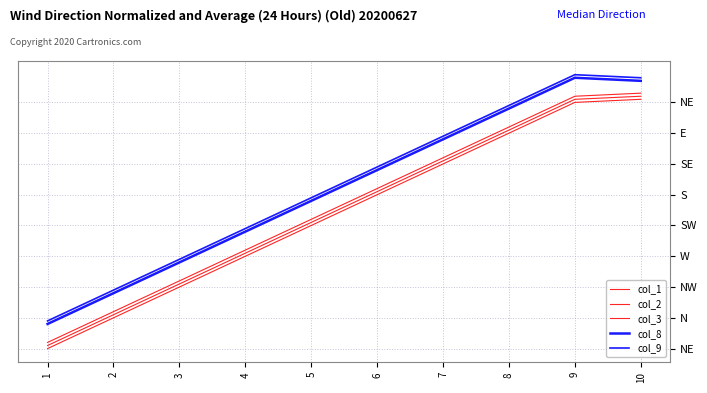

Is this an area chart (filled region under the line)?

No